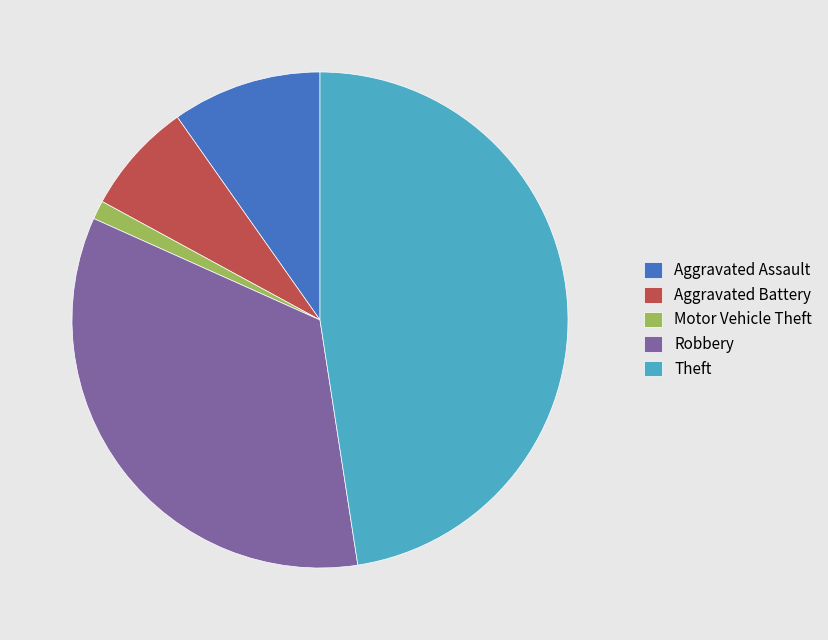

What is the smallest slice in the pie chart?

Motor Vehicle Theft